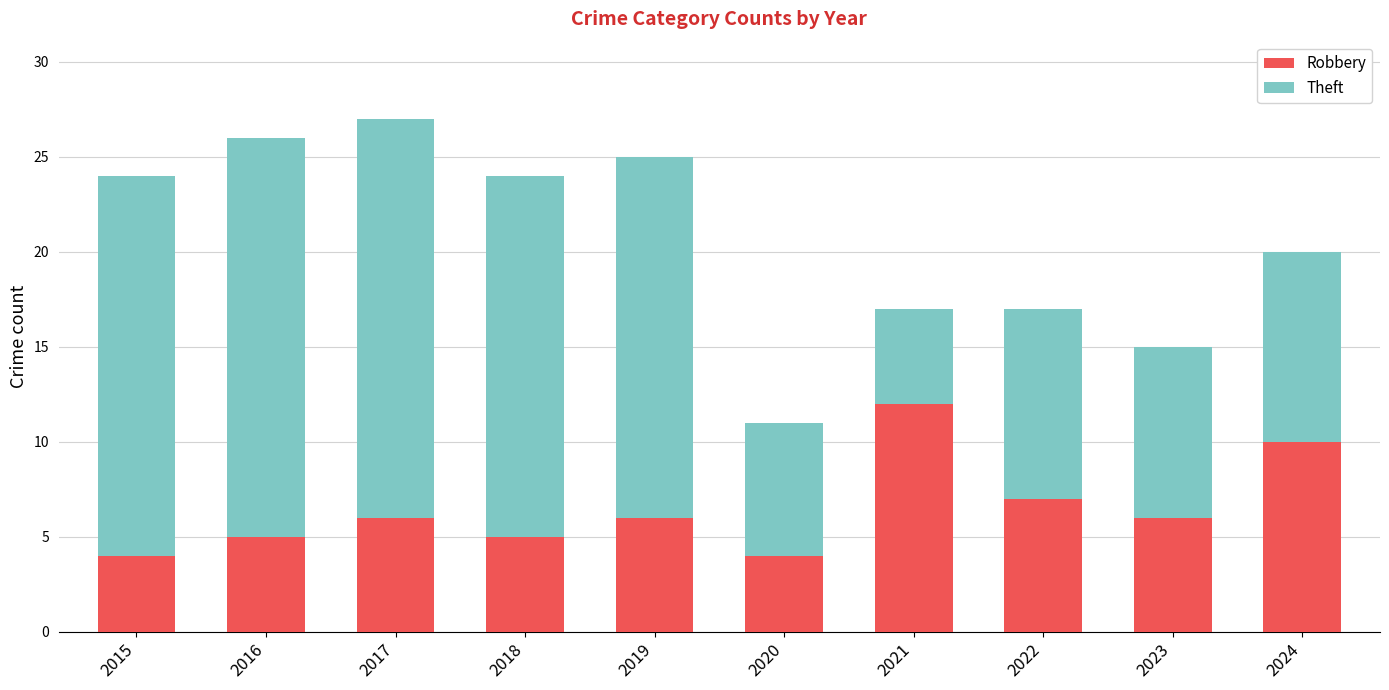

Are the bars horizontal?

No